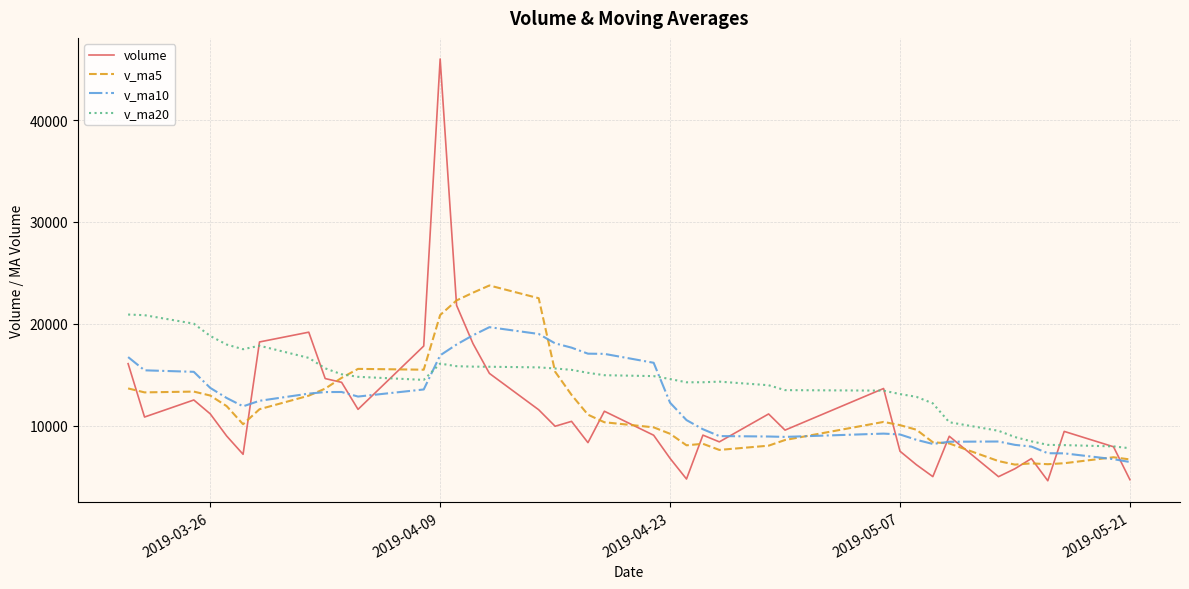

Which series has the largest total across all categories?

v_ma20